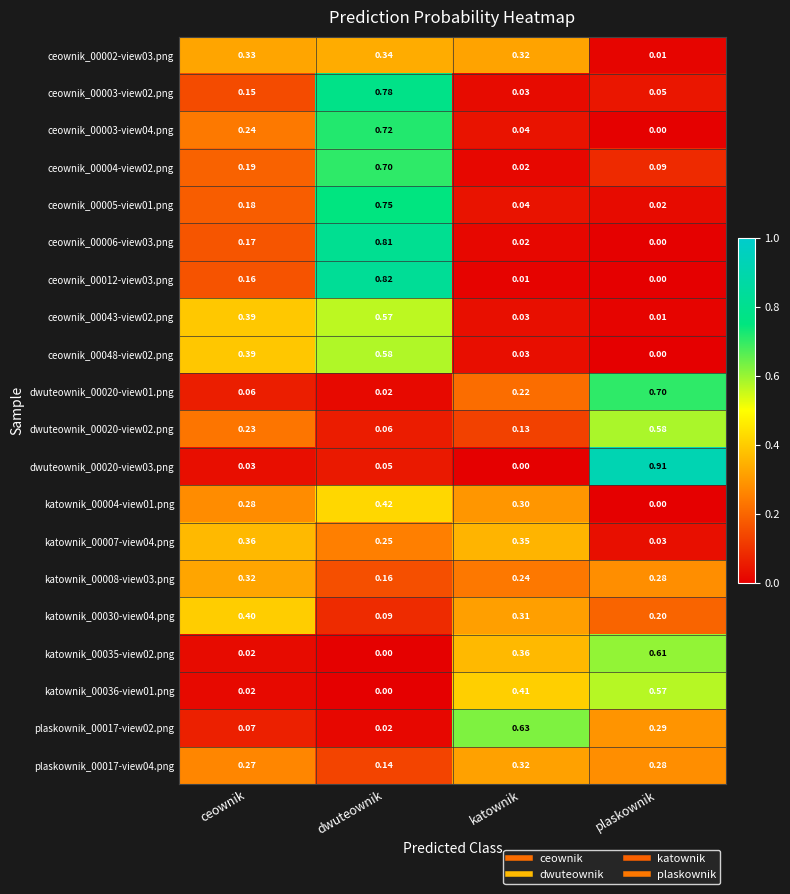

At which label is katownik_00036-view01.png closest to 0?

dwuteownik